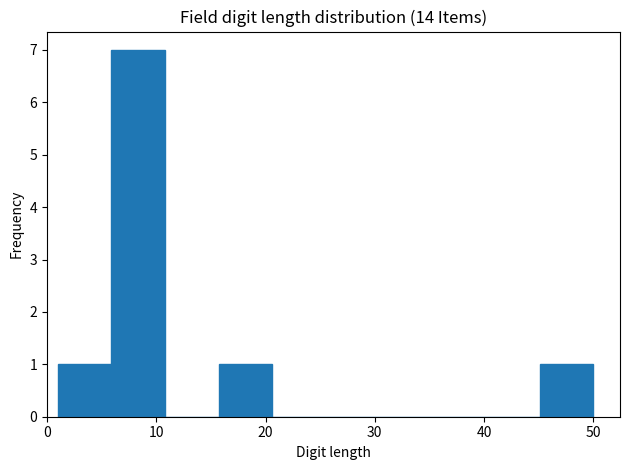

How tall is the bar that spans 1.0 to 5.9 on the x-axis? Neither the bar edges nor the heights are printed on the chart, so give them approximately, as read against the axes.

1